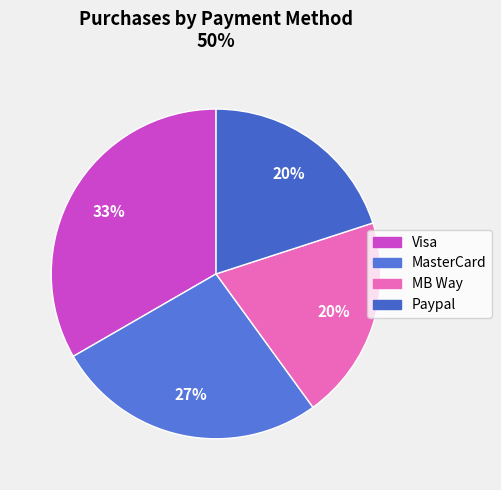

True or false: MasterCard accounts for 15% of the total.

False